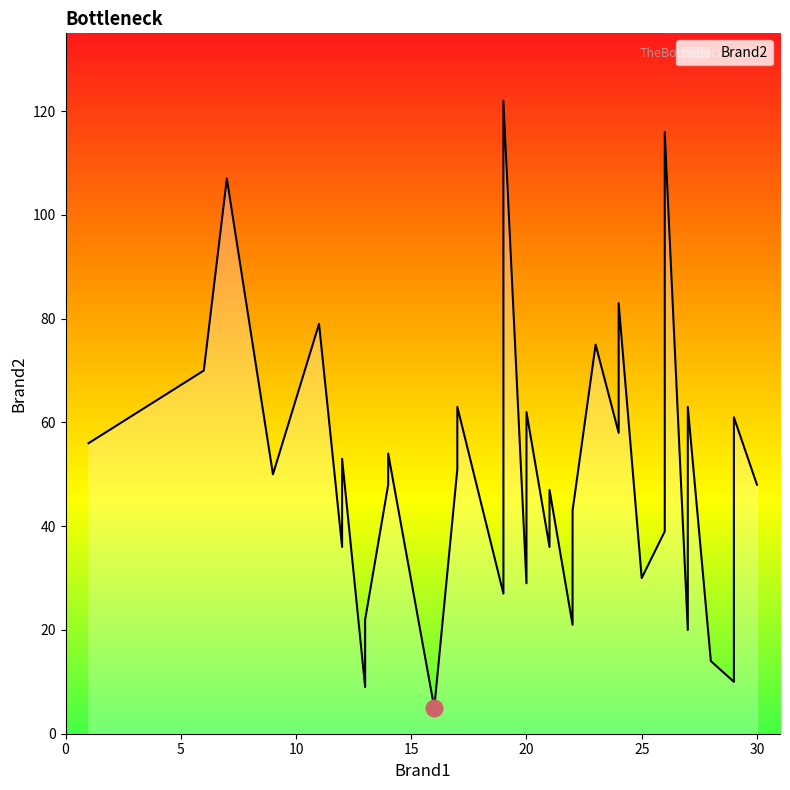

What is the sum of all values?

1995